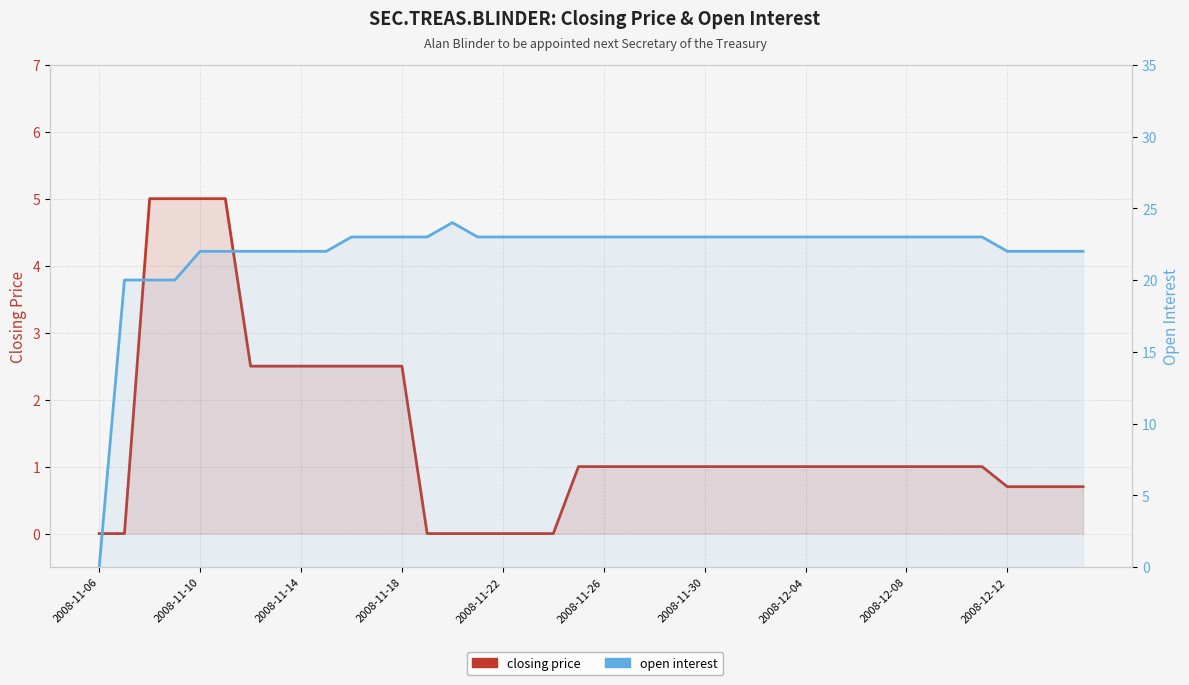

At which category does the chart reach its peak across all series?

14